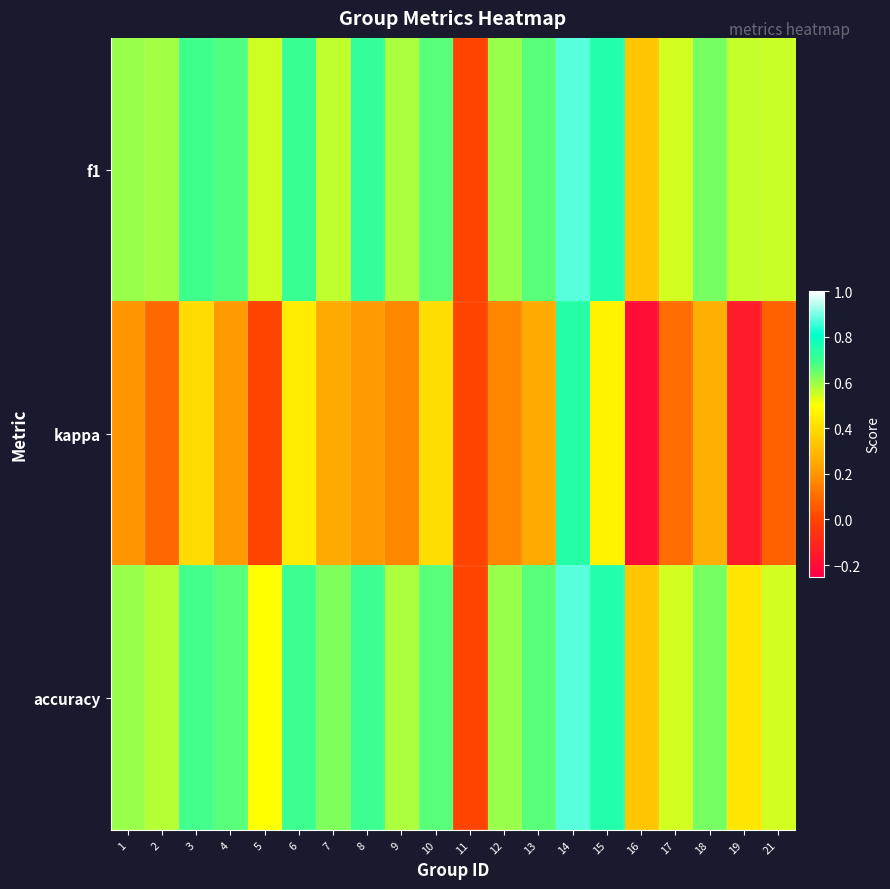

Reading left to right, list all the values displayed in this chart.

f1: 1=0.6	2=0.6	3=0.7	4=0.7	5=0.5	6=0.7	7=0.6	8=0.7	9=0.6	10=0.7	11=0.0	12=0.6	13=0.7	14=0.9	15=0.8	16=0.3	17=0.5	18=0.6	19=0.6	21=0.6
kappa: 1=0.2	2=0.1	3=0.4	4=0.2	5=0.0	6=0.4	7=0.2	8=0.2	9=0.2	10=0.4	11=0.0	12=0.2	13=0.2	14=0.7	15=0.5	16=-0.2	17=0.1	18=0.3	19=-0.1	21=0.1
accuracy: 1=0.6	2=0.6	3=0.7	4=0.7	5=0.5	6=0.7	7=0.6	8=0.7	9=0.6	10=0.7	11=0.0	12=0.6	13=0.7	14=0.9	15=0.8	16=0.3	17=0.5	18=0.6	19=0.4	21=0.5